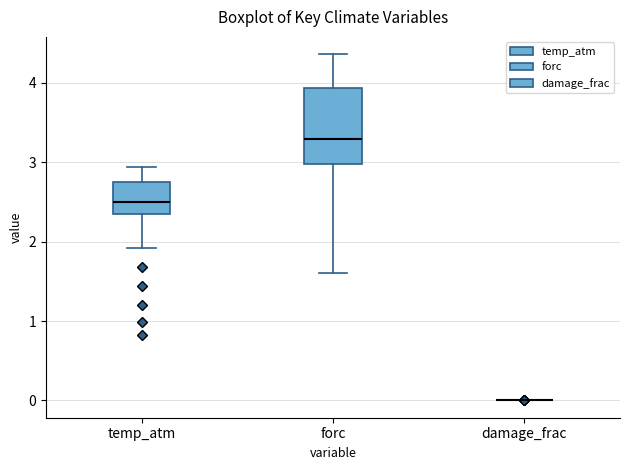

Reading left to right, transcribe this box plot: for each box, give where its median line is, the range the box spans, and where its two whiskers end, as read against the y-axis. The values are not printed on the chart, so give them approximately, as read against the axis.

temp_atm: median 2.5, box 2.4 to 2.8, whiskers 1.9 to 2.9
forc: median 3.3, box 3.0 to 3.9, whiskers 1.6 to 4.4
damage_frac: box collapsed to a line at 0.0, whiskers 0.0 to 0.0